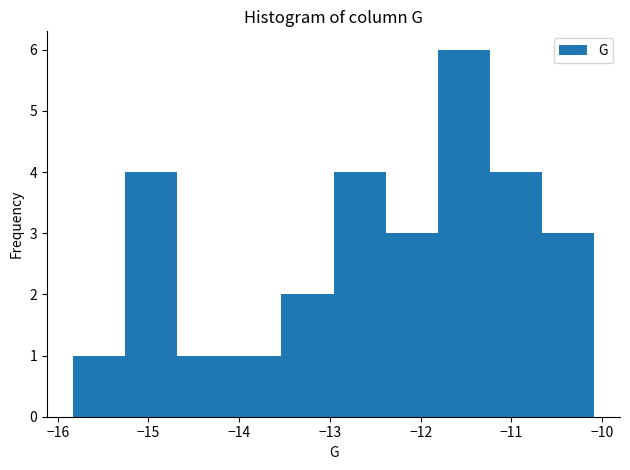

Reading left to right, list every bar in this chart as the range it spans on the x-axis followed by its height. Neither the bar edges nor the heights are printed on the chart, so give them approximately, as read against the axes.

-15.8 to -15.3: 1
-15.3 to -14.7: 4
-14.7 to -14.1: 1
-14.1 to -13.5: 1
-13.5 to -13.0: 2
-13.0 to -12.4: 4
-12.4 to -11.8: 3
-11.8 to -11.2: 6
-11.2 to -10.7: 4
-10.7 to -10.1: 3